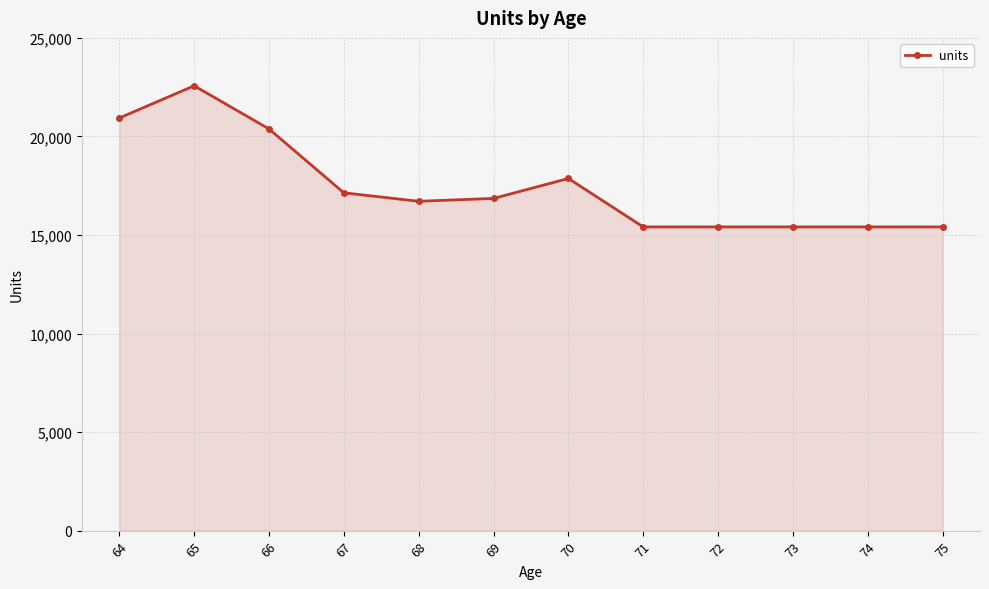

The value at 68 is 6029. True or false?

False